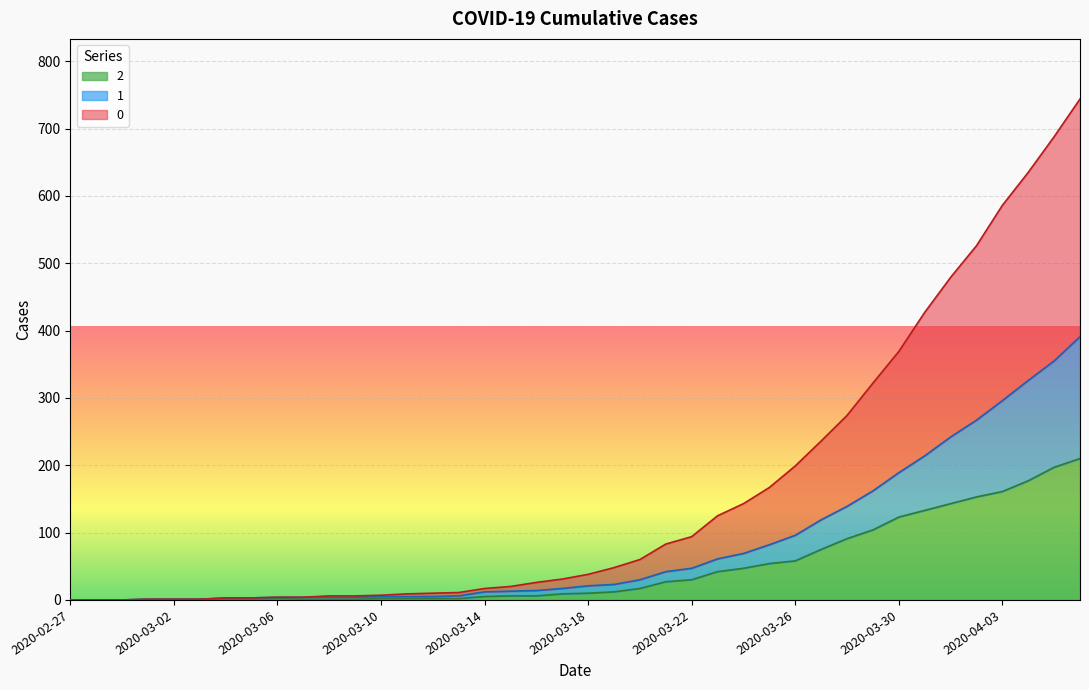

True or false: 2 and 0 intersect in this chart.

False